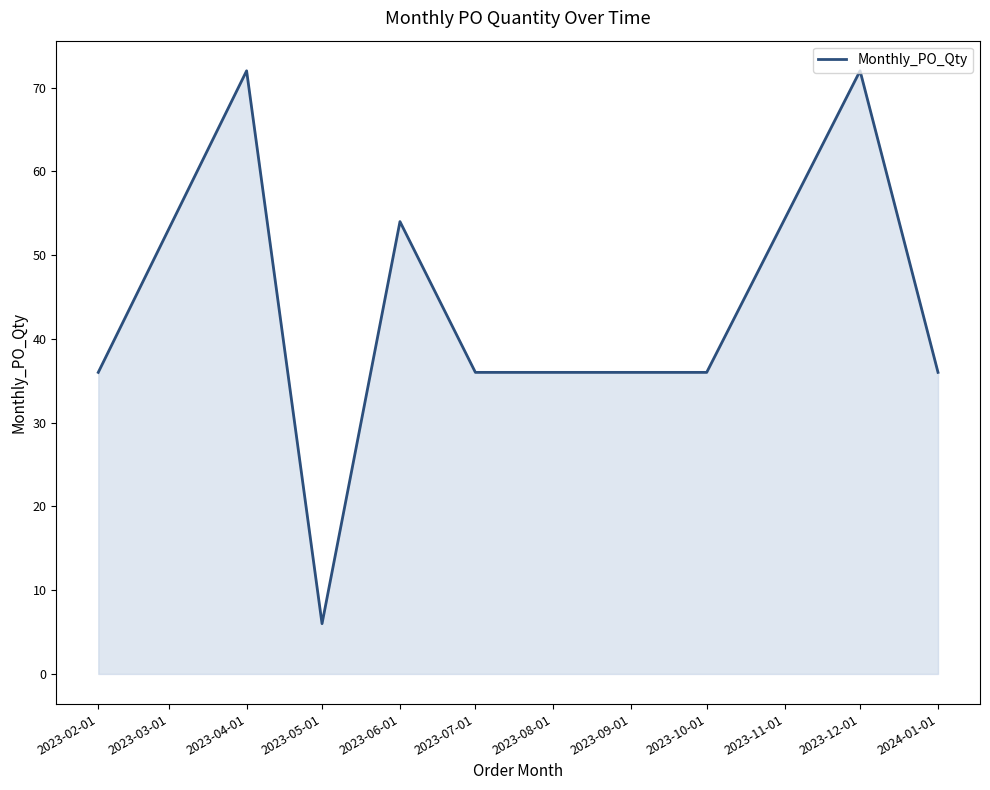

The value at 2023-10-01 is 36. True or false?

True